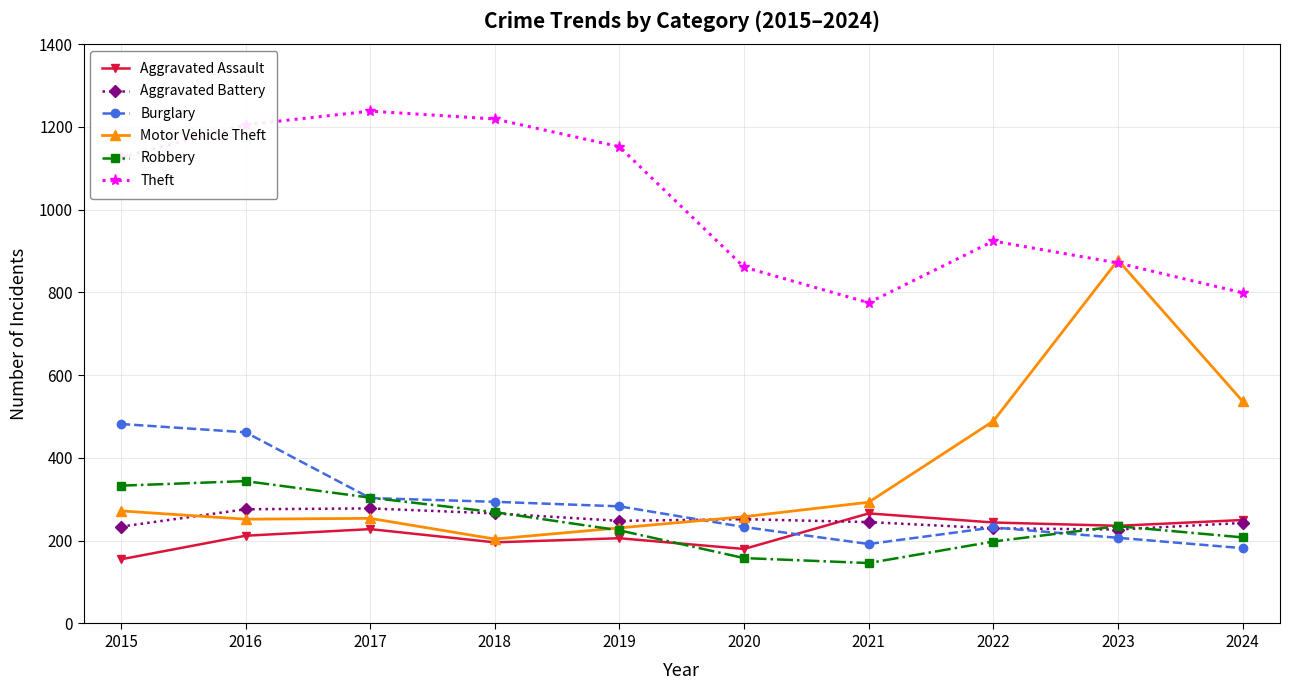

How many data points does each series have?

10